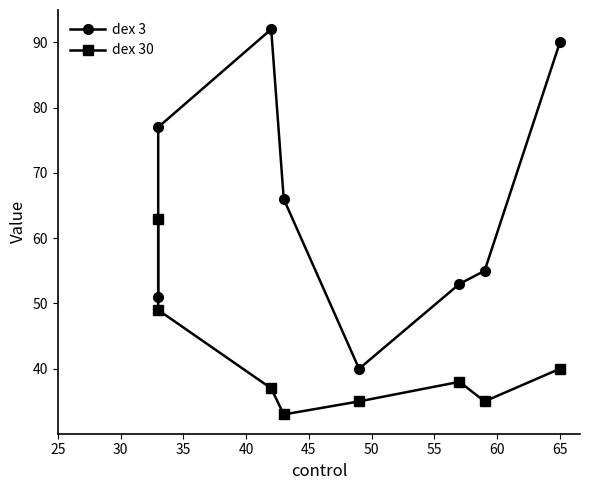

The dex 30 series shows 45 at 40. True or false?

False